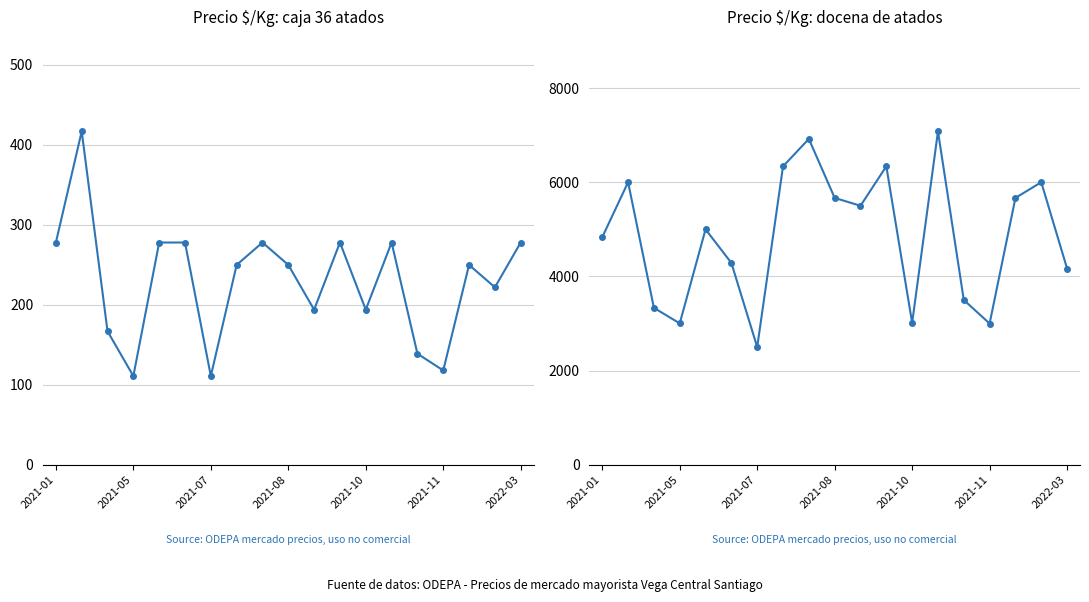

What is the total value across all series at 14?

3639